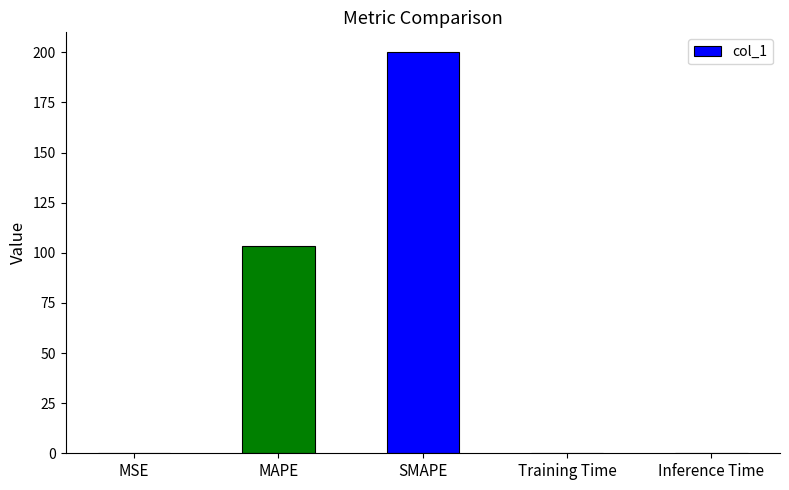

At which category does the chart reach its peak across all series?

SMAPE